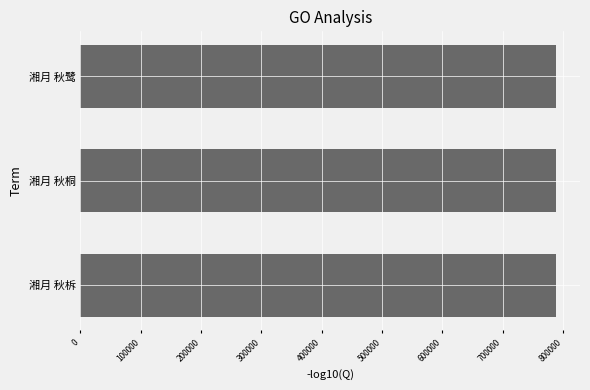

What is the sum of all values?

2366288